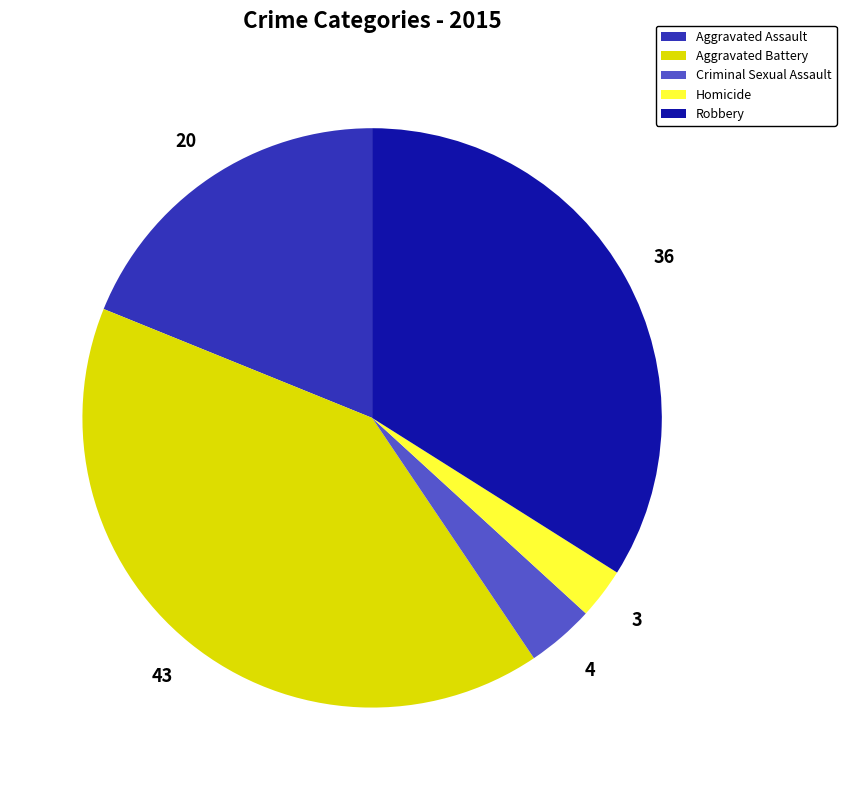

Is the sum of Aggravated Assault and Homicide greater than half?

No